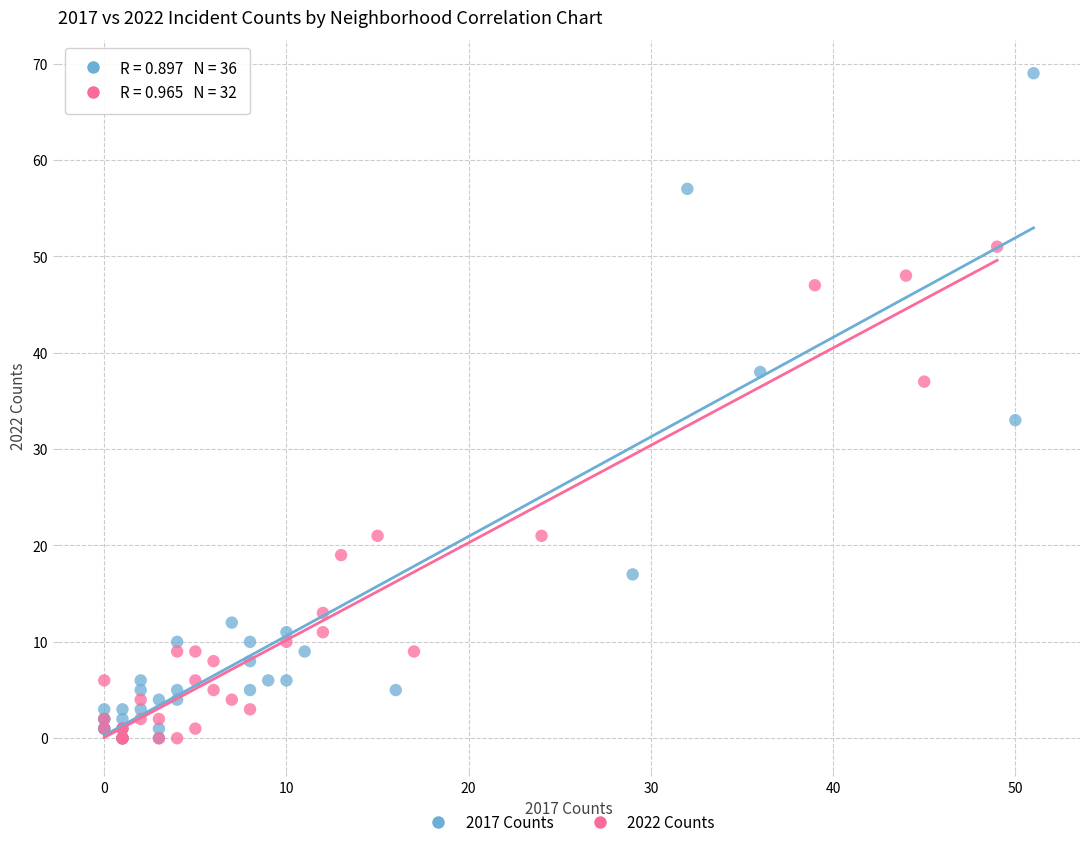

Which series reaches the maximum Y coordinate?

2017 Counts